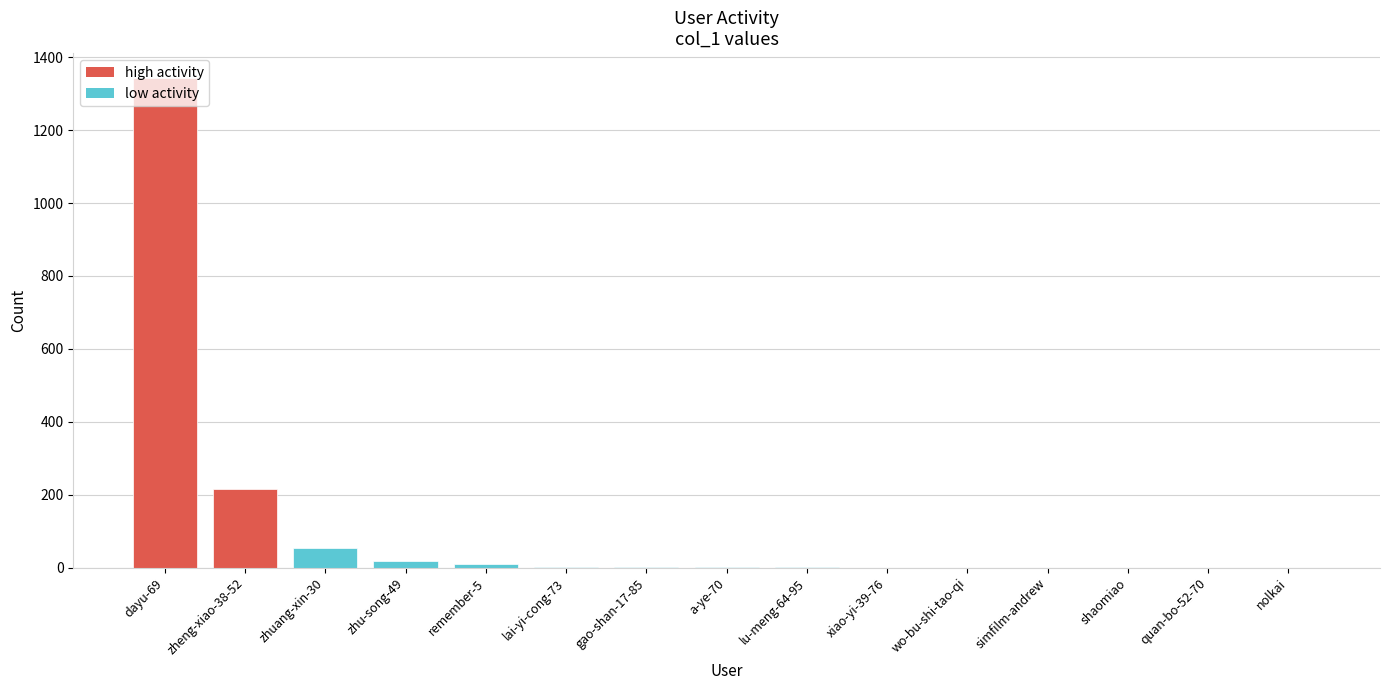

What is the greatest value displayed?

1344